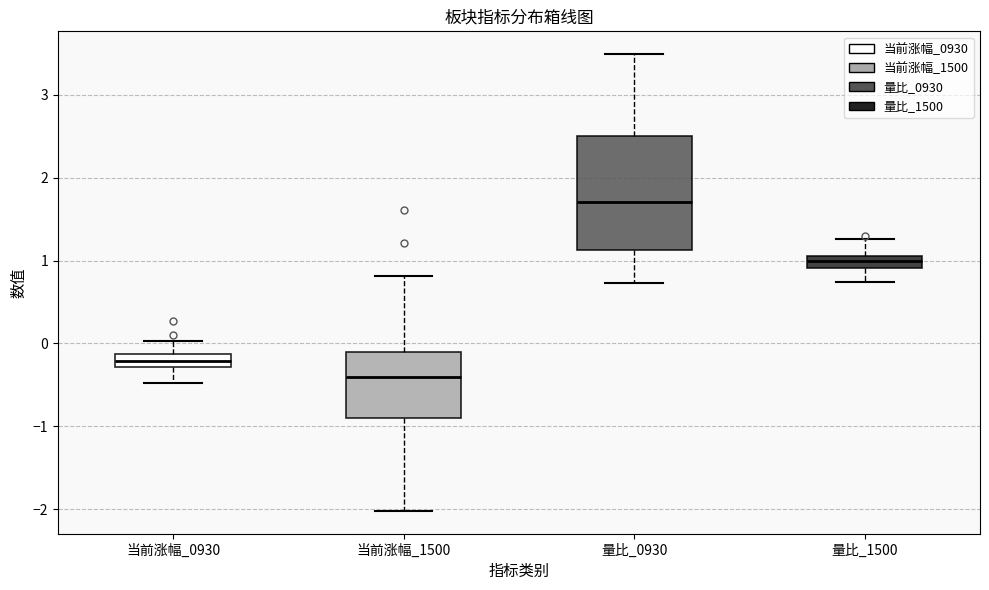

Which box is the tallest, from its lower edge to its upper edge?

量比_0930